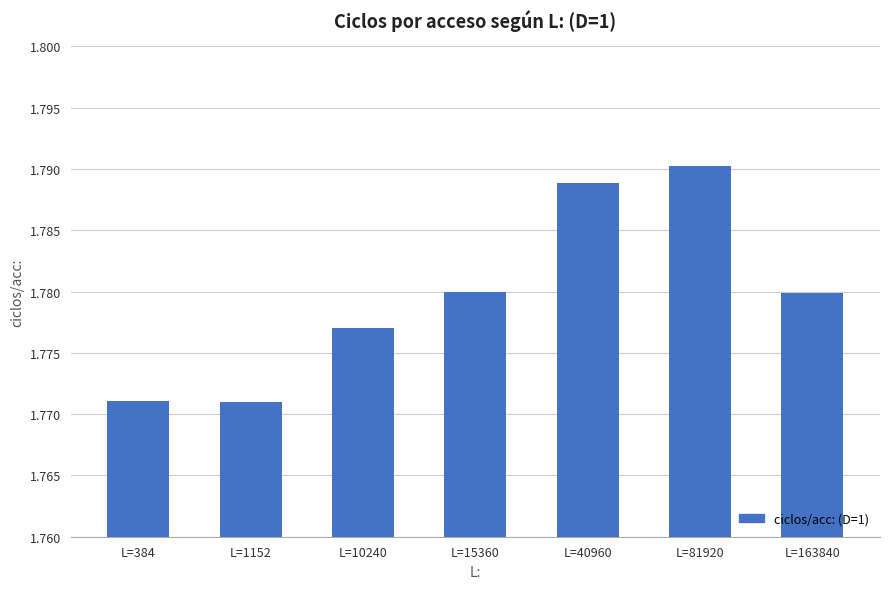

What is the sum of the values at L=81920 and L=15360?

3.6